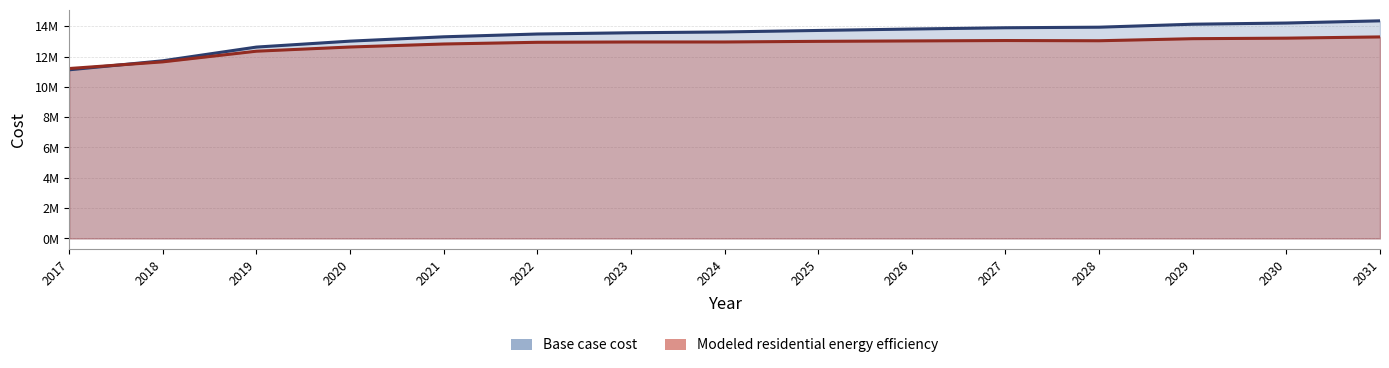

List the series in order of their overall mean, highest first.

Base case cost, Modeled residential energy efficiency